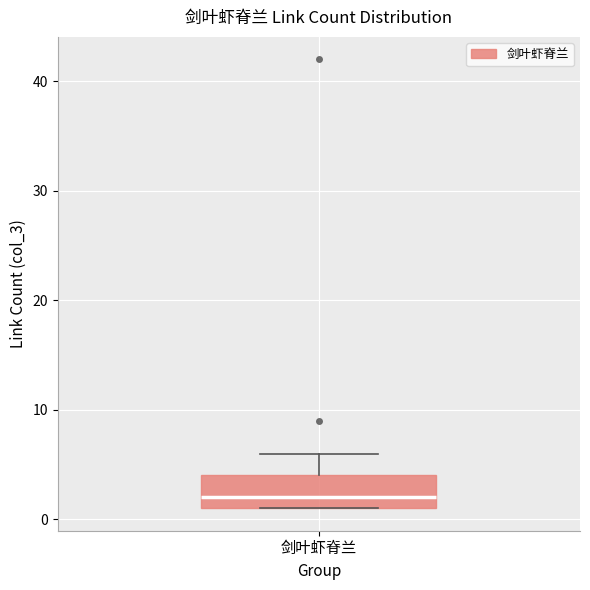

Read this box plot against the y-axis: the position of the median line, the range covered by the box, and the ends of both whiskers. The values are not printed on the chart, so give them approximately, as read against the axis.

median 2, box 1 to 4, whiskers 1 to 6